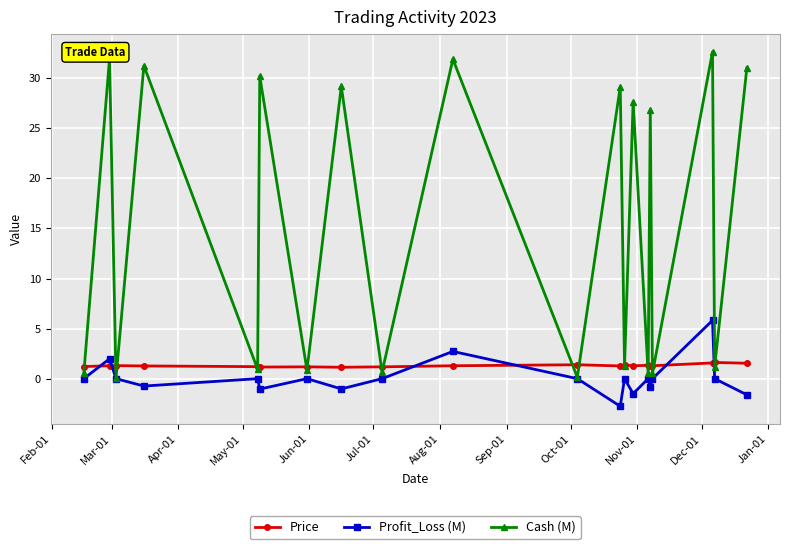

True or false: Cash (M) has more than 2 interior local peaks.

True